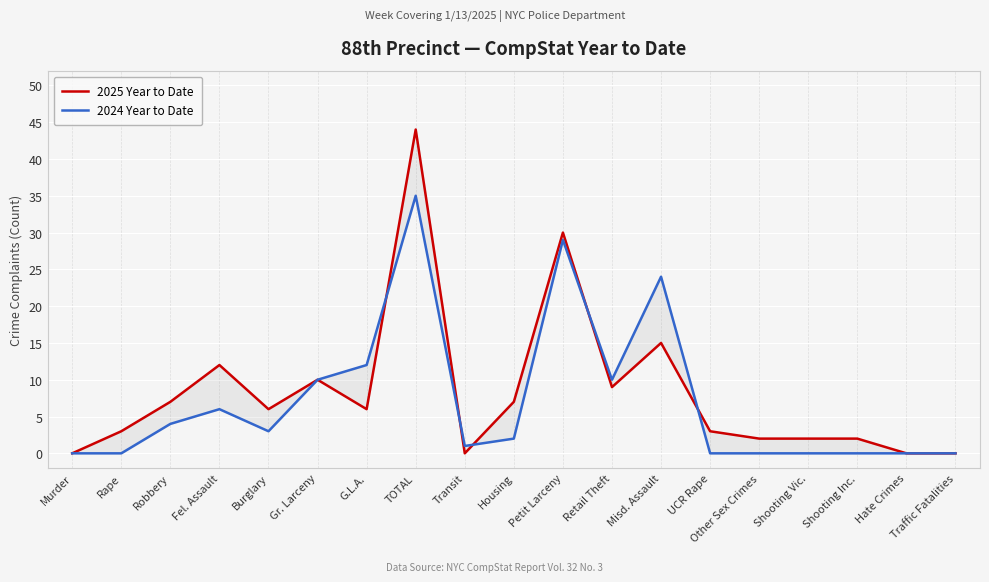

Is it true that 2025 Year to Date equals 15 at Misd. Assault?

True